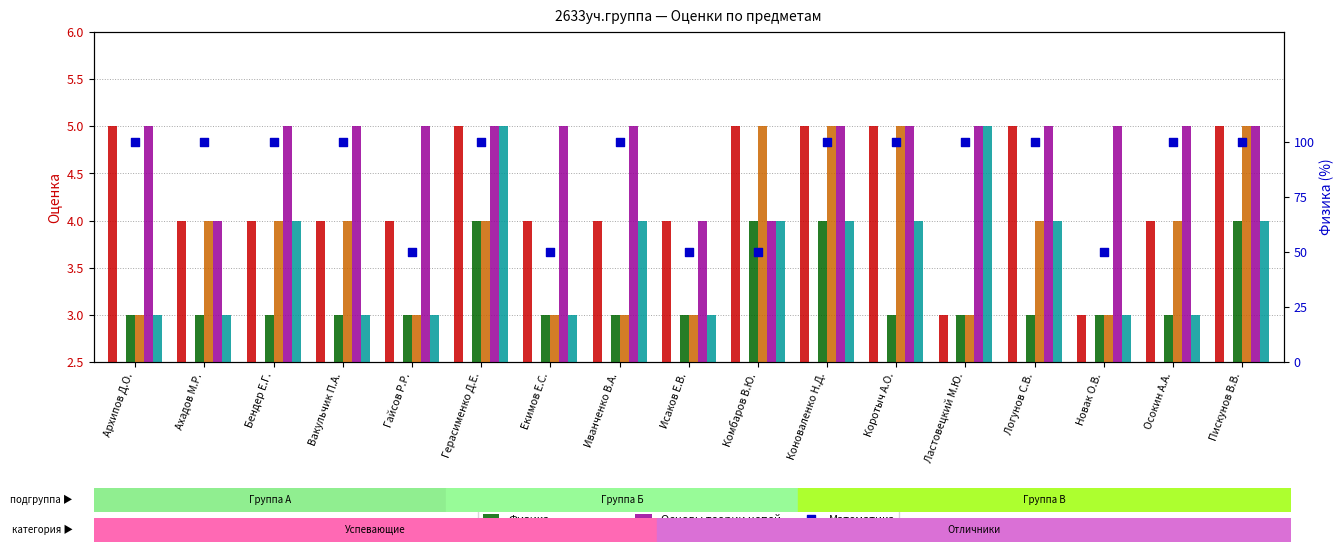

Which series contains the lowest Y value?

Иностранный язык